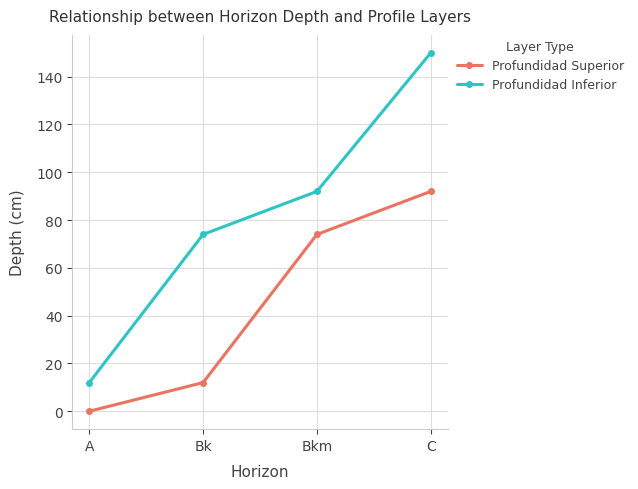

Which series changed the most between A and Bk?

Profundidad Inferior